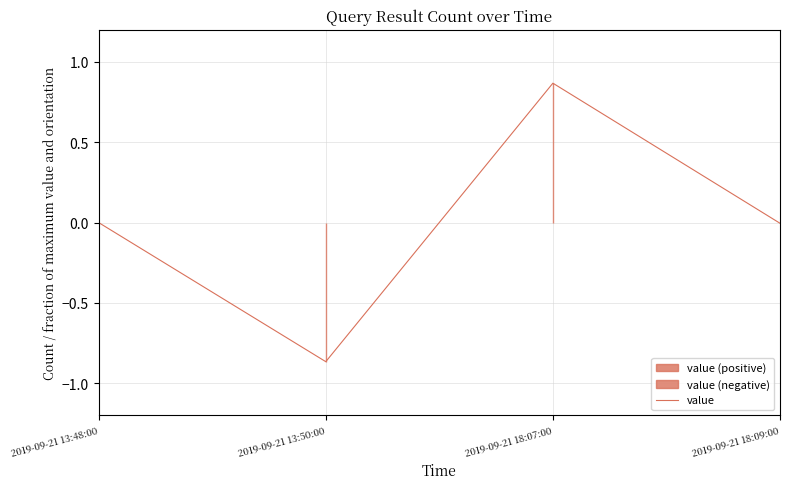

What is the label of the 2nd point from the right?

2019-09-21 18:07:00